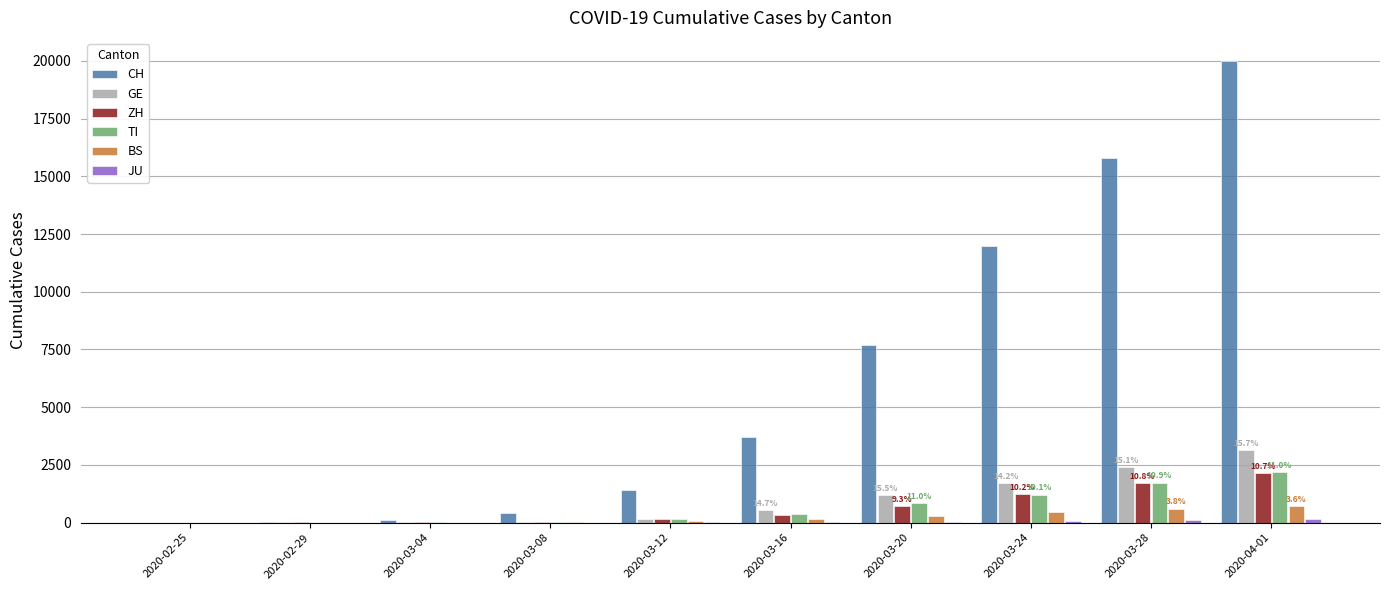

Which category has the highest value in the ZH series?

2020-04-01